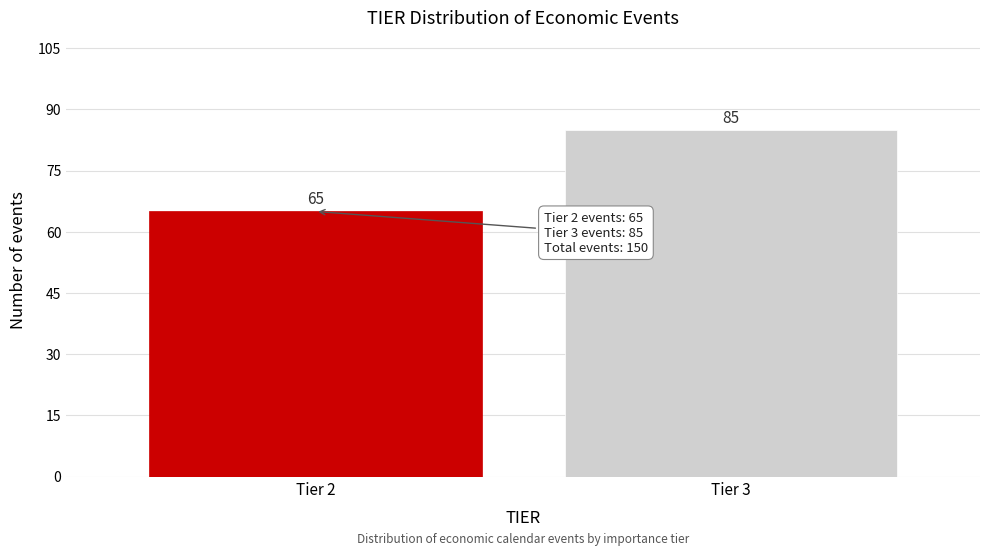

Reading left to right, list all the values displayed in this chart.

Tier 2=65	Tier 3=85